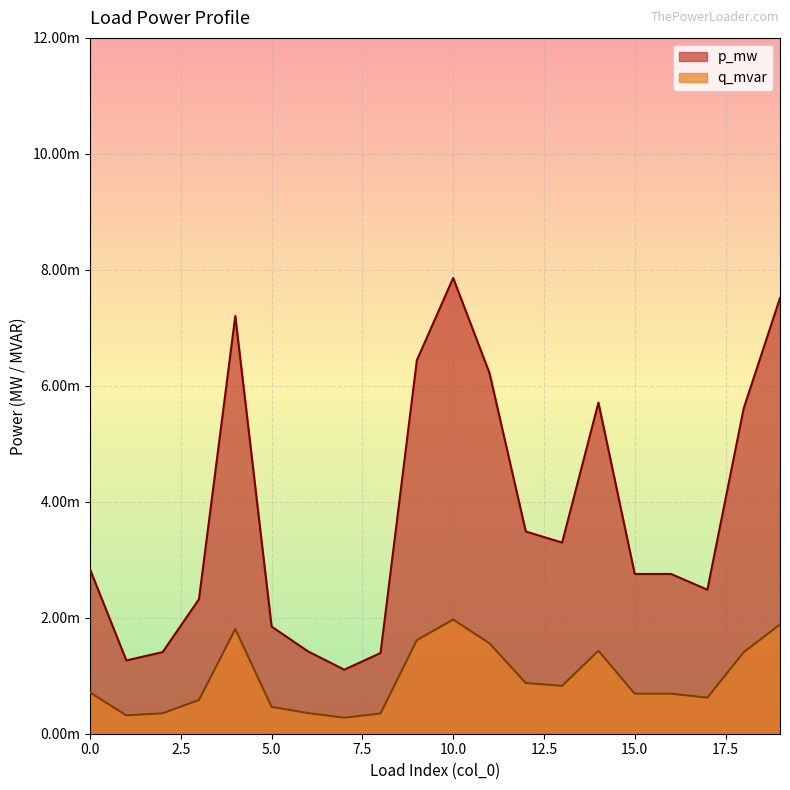

Which series has the largest total across all categories?

p_mw